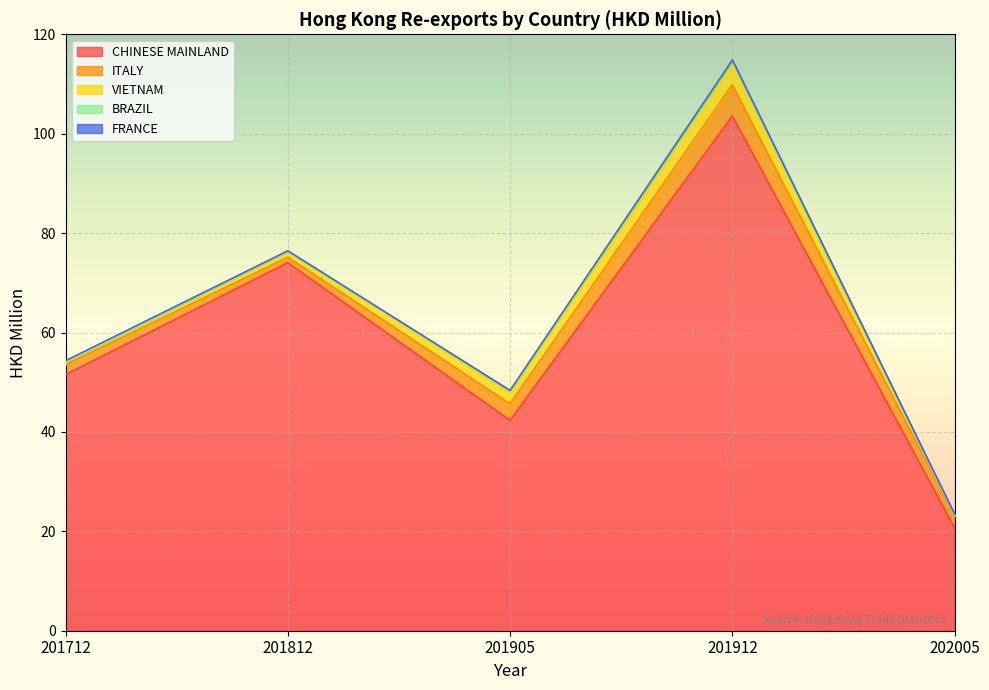

Which category has the lowest value in the ITALY series?

201812